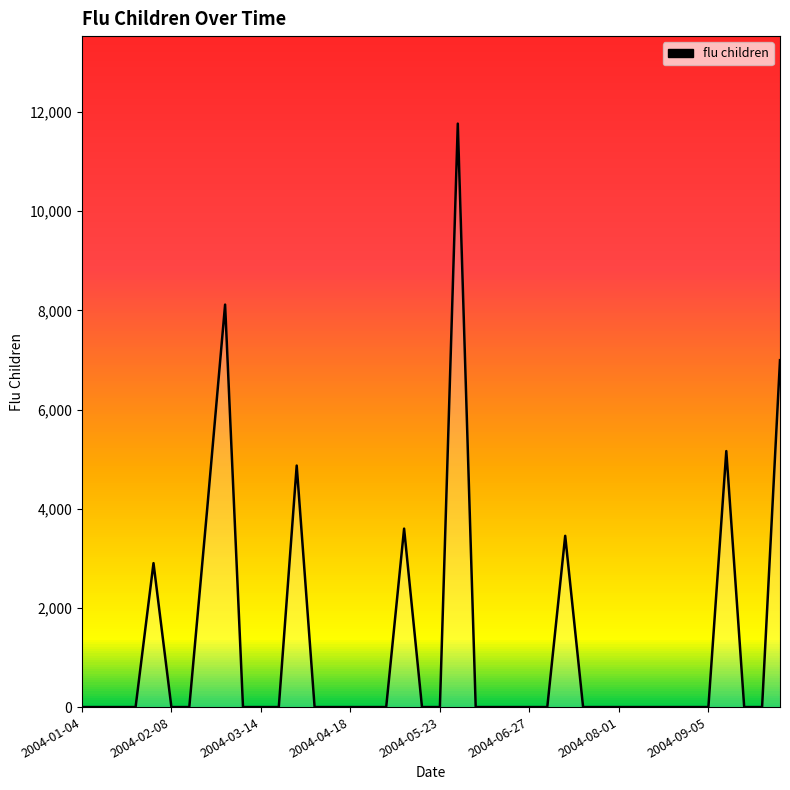

Reading left to right, transcribe all the data shown in this chart.

0.0	0.0	0.0	0.0	2903.0	0.0	0.0	3997.3	8116.5	0.0	0.0	0.0	4870.5	0.0	0.0	0.0	0.0	0.0	3598.8	0.0	0.0	11766.3	0.0	0.0	0.0	0.0	0.0	3453.6	0.0	0.0	0.0	0.0	0.0	0.0	0.0	0.0	5162.6	0.0	0.0	6996.0